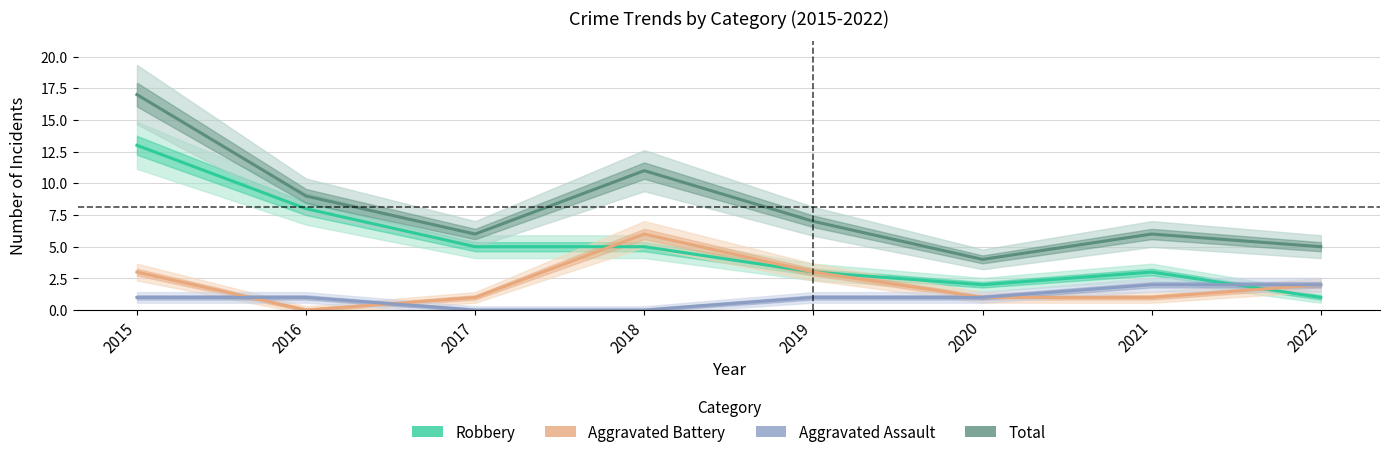

What is the approximate value of Aggravated Battery at 2022?

2